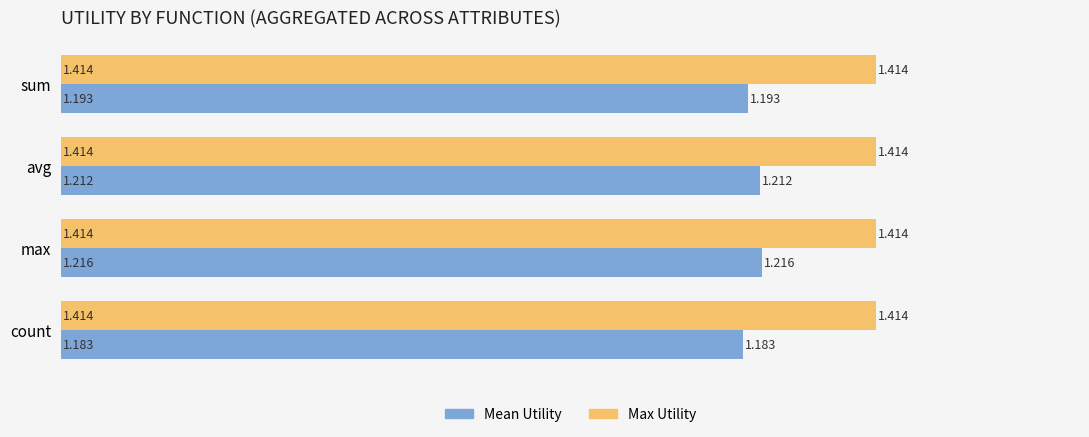

What is the sum of all Mean Utility values?

4.8